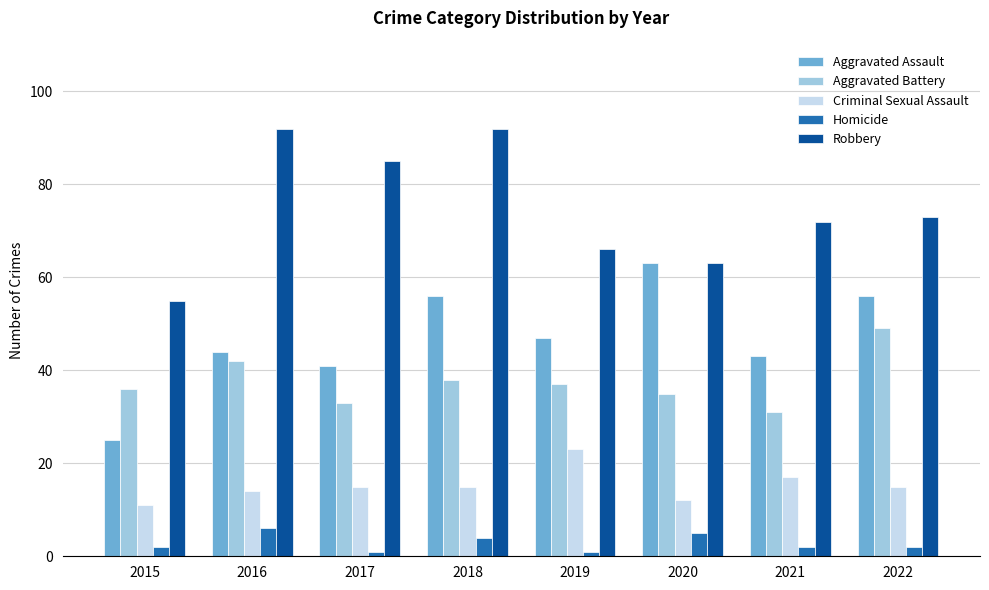

Is the value of Criminal Sexual Assault at 2016 greater than the value of Robbery at 2017?

No